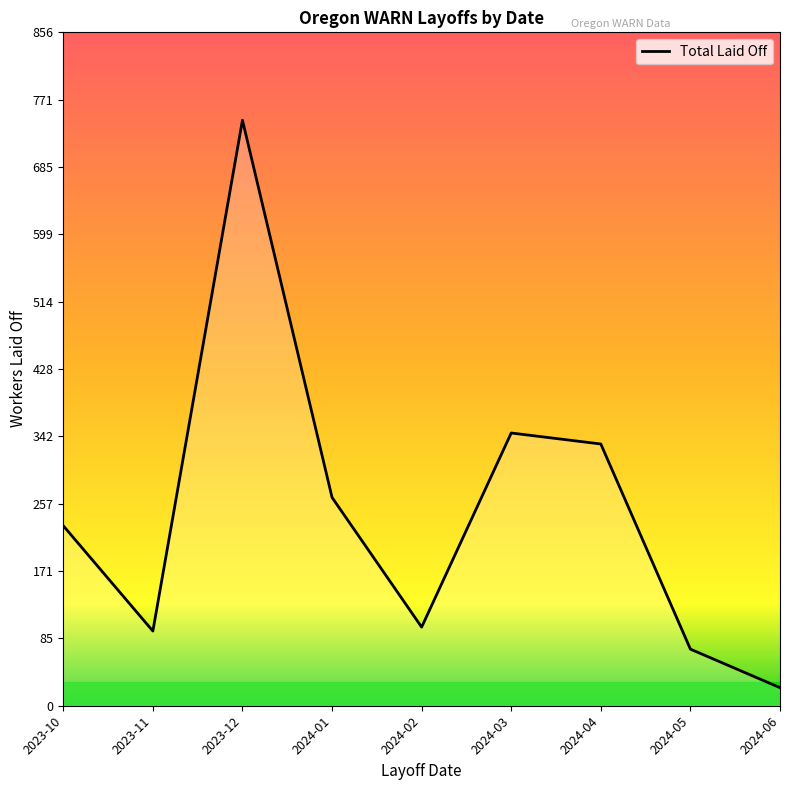

Is this an area chart (filled region under the line)?

No